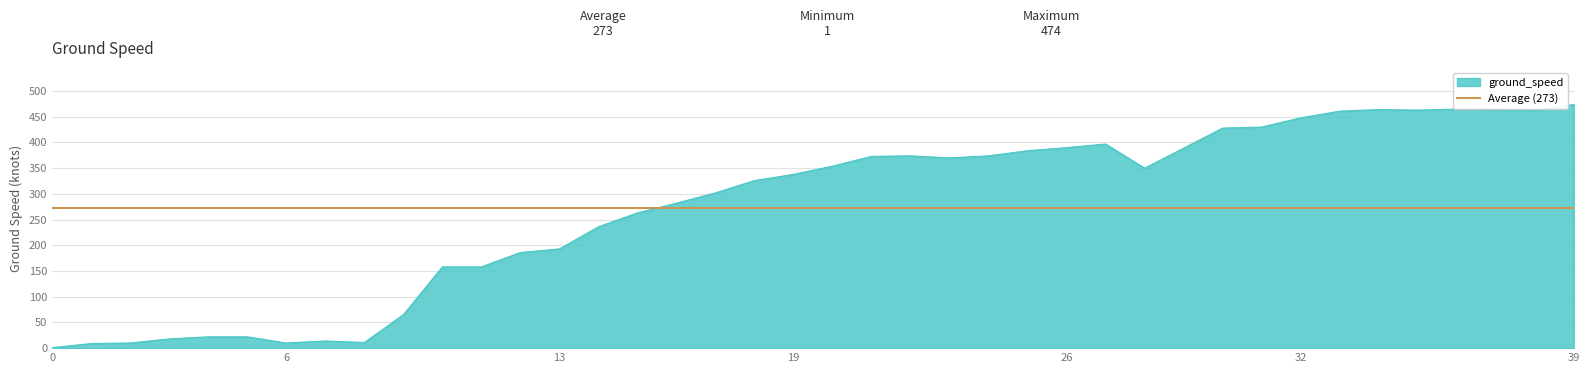

Reading left to right, transcribe all the data shown in this chart.

1	9	10	18	22	22	10	14	11	65	158	158	186	193	236	263	282	302	326	338	354	373	374	370	374	384	390	397	350	389	428	430	448	461	464	463	465	464	462	474